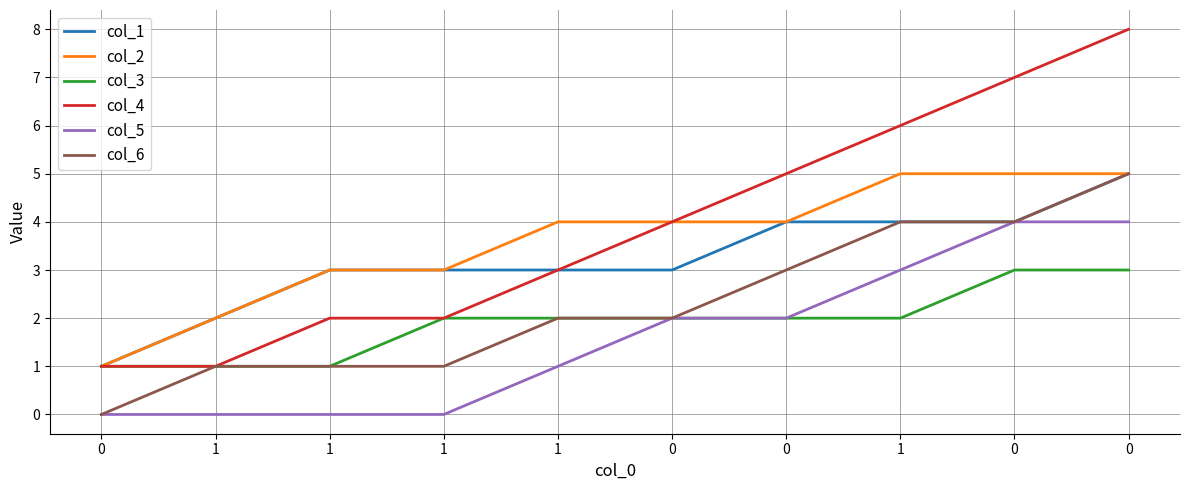

Is this an area chart (filled region under the line)?

No